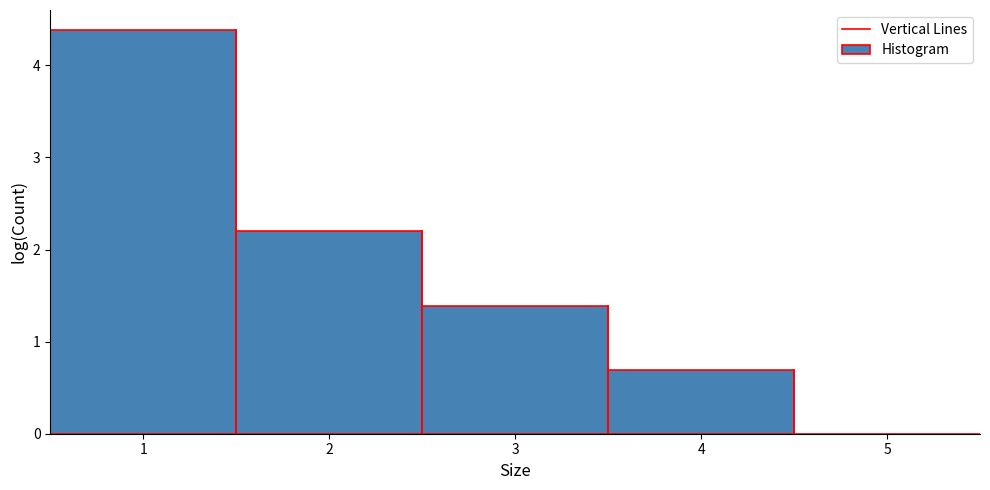

How tall is the bar that spans 3.5 to 4.5 on the x-axis? The values are not printed on the chart, so give them approximately, as read against the axis.

0.7